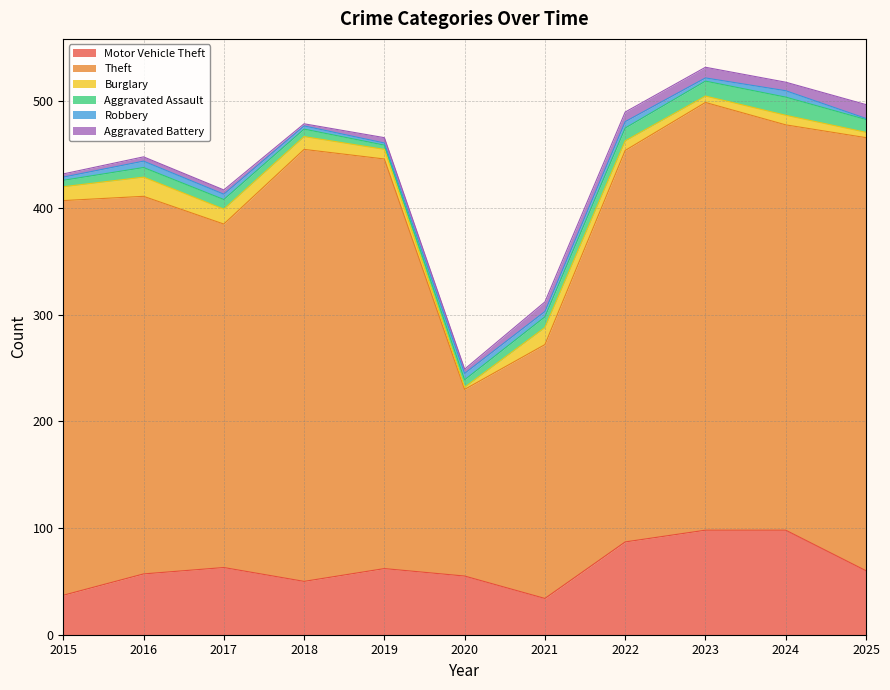

What is the sum of the Burglary values at 2024 and 2016?

27